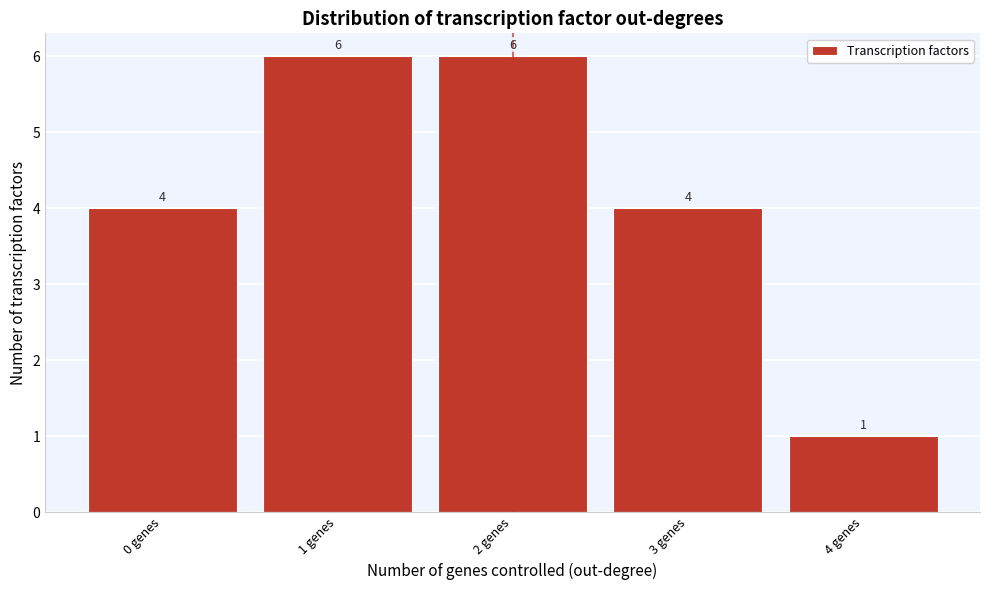

What is the height of the bar covering -0.5 to 0.5 on the x-axis?

4